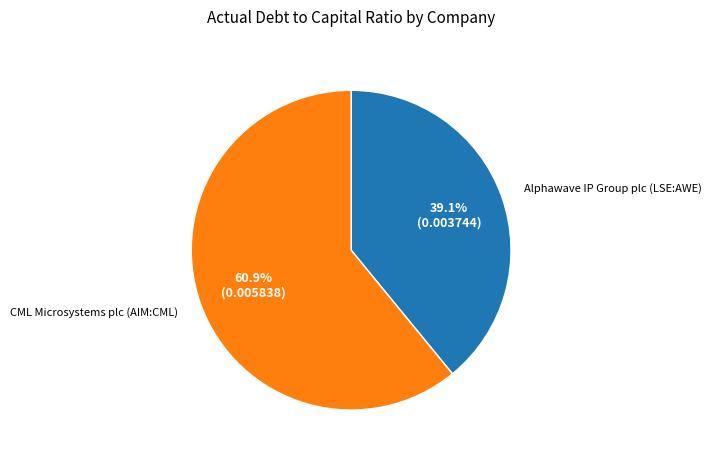

Which category has the smallest portion of the pie?

Alphawave IP Group plc (LSE:AWE)